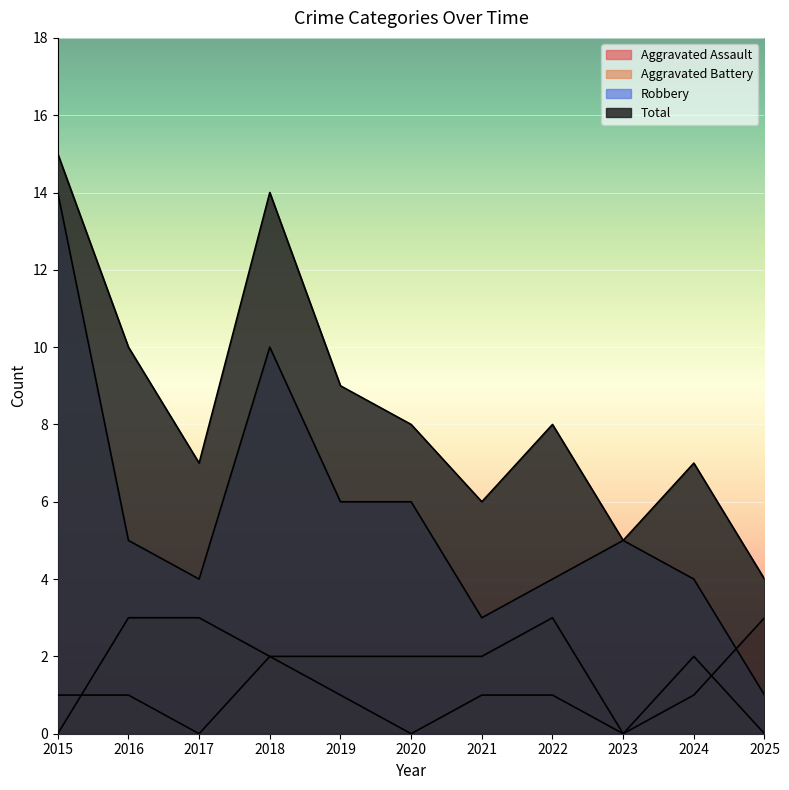

What are all the series names shown in the legend?

Aggravated Assault, Aggravated Battery, Robbery, Total